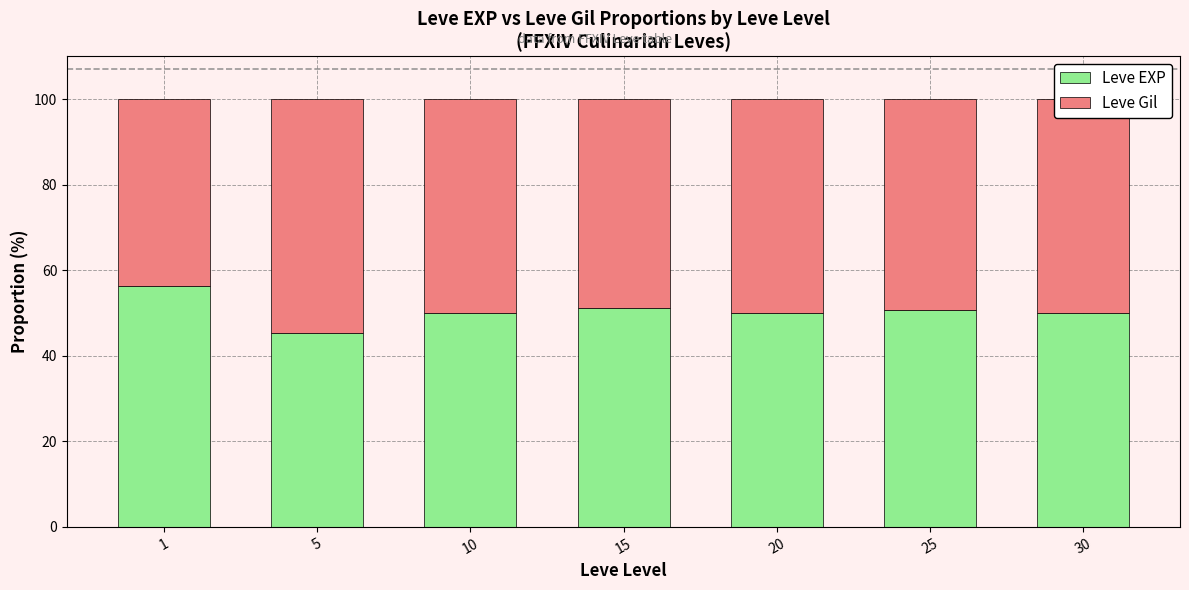

What is the total value across all series at 10?

100.0